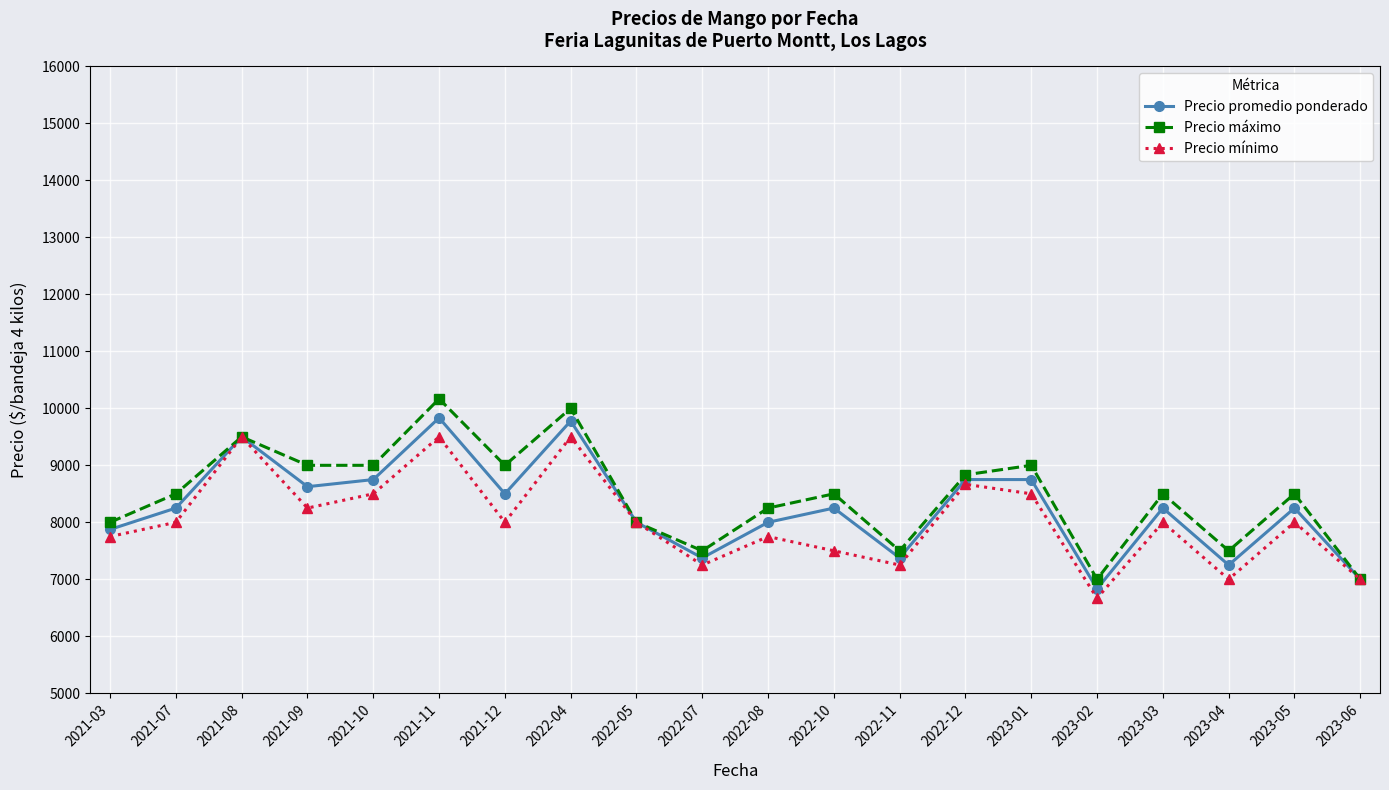

Rank the series by their average value, from lowest to highest.

Precio mínimo, Precio promedio ponderado, Precio máximo